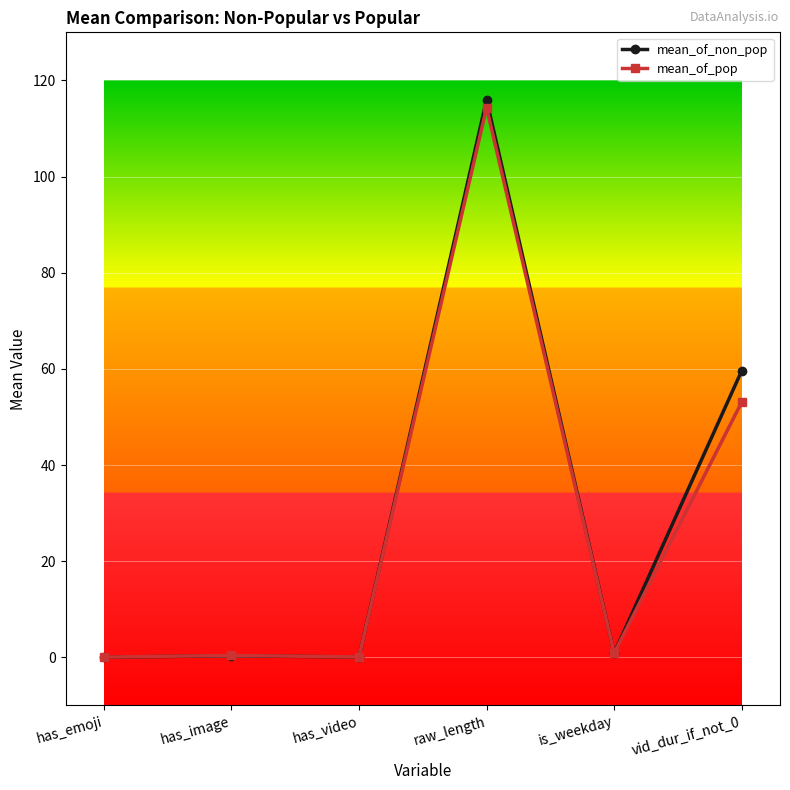

What is the value of the mean_of_pop point at the 6th from the left?

53.1